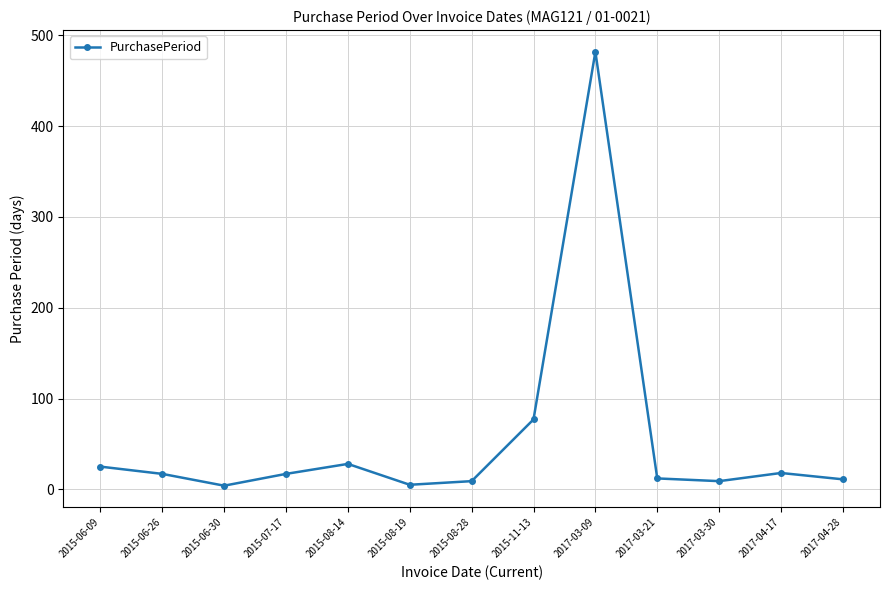

What is the average value?

55